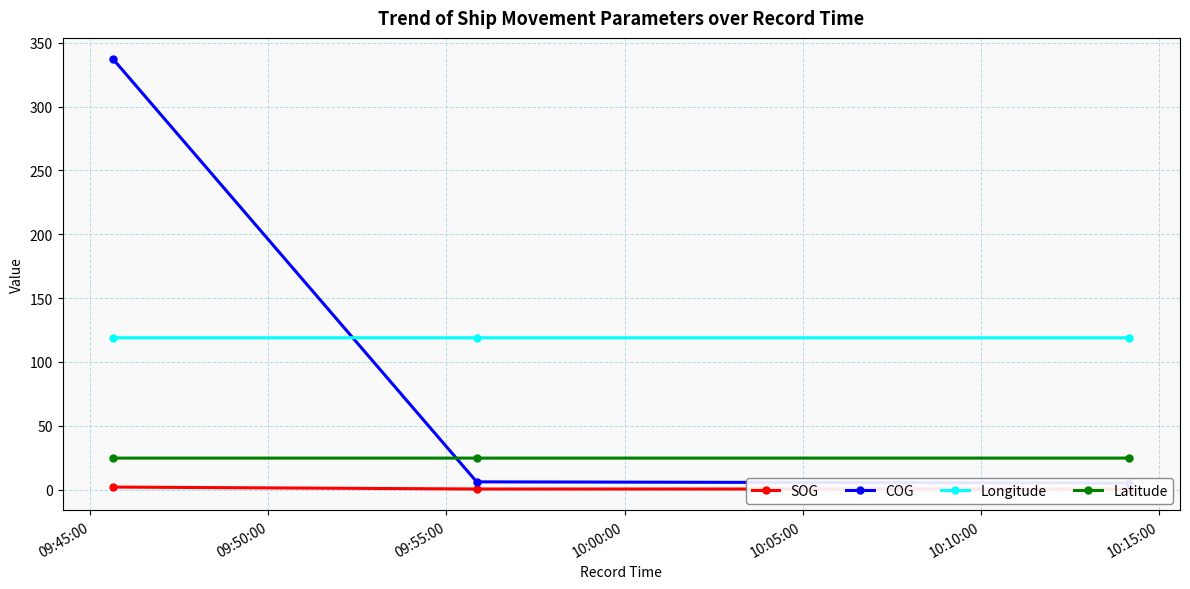

What is the value of the Latitude point at the 2nd from the left?

24.6